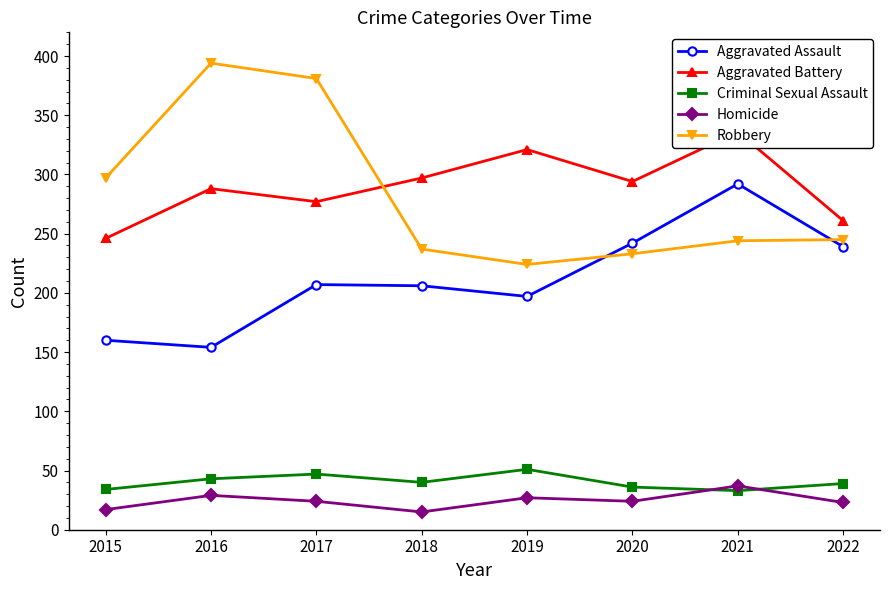

How many Criminal Sexual Assault values are between 36 and 47?

5